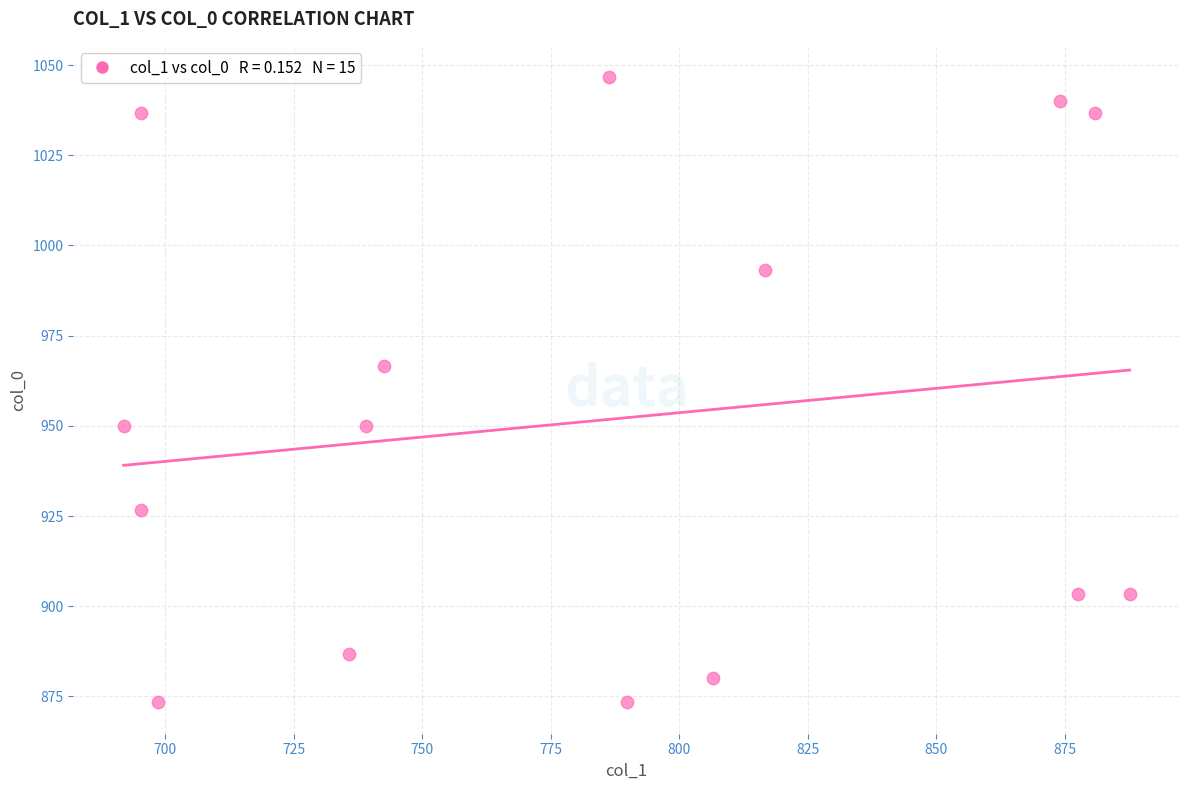

What is the range of Y values (max minus min)?

173.3